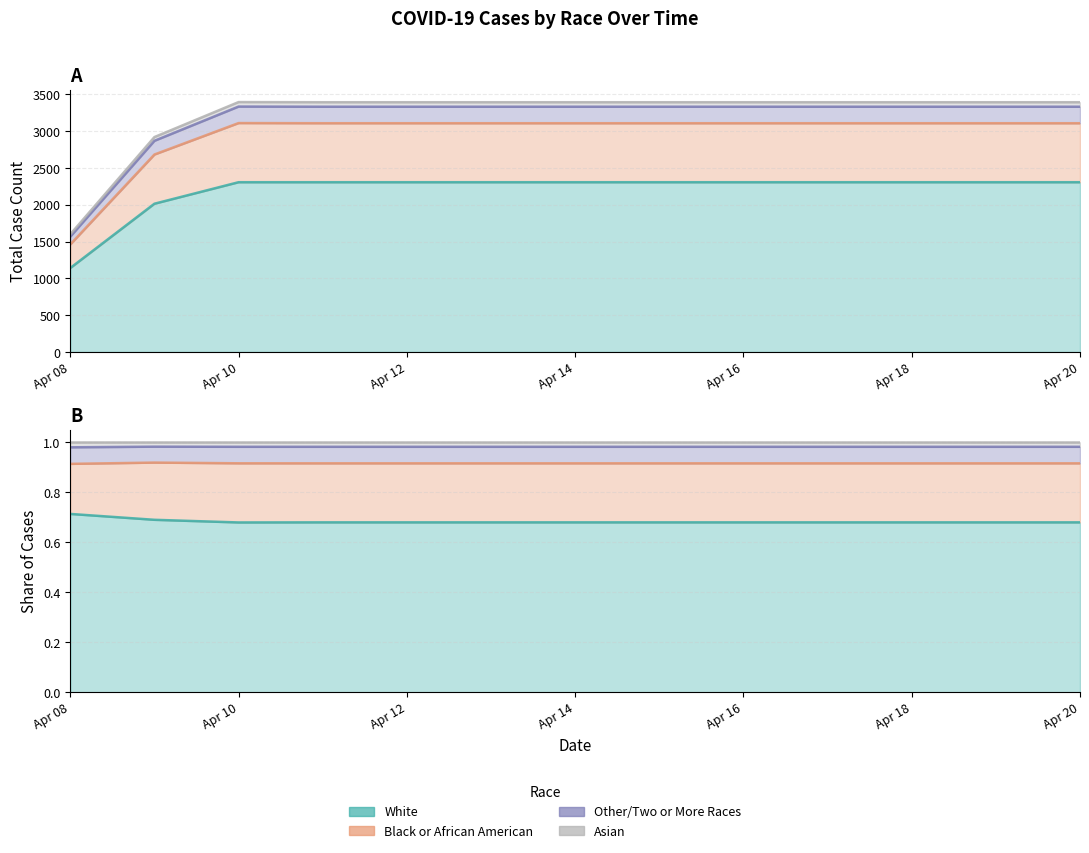

What are all the series names shown in the legend?

White, Black or African American, Other/Two or More Races, Asian